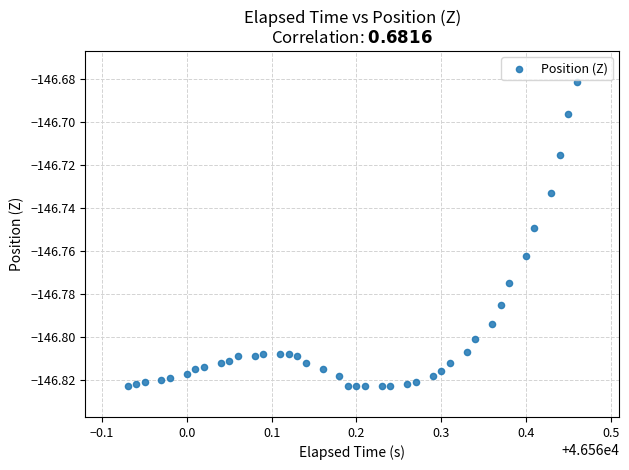

What is the range of X values (max minus min)?

0.5